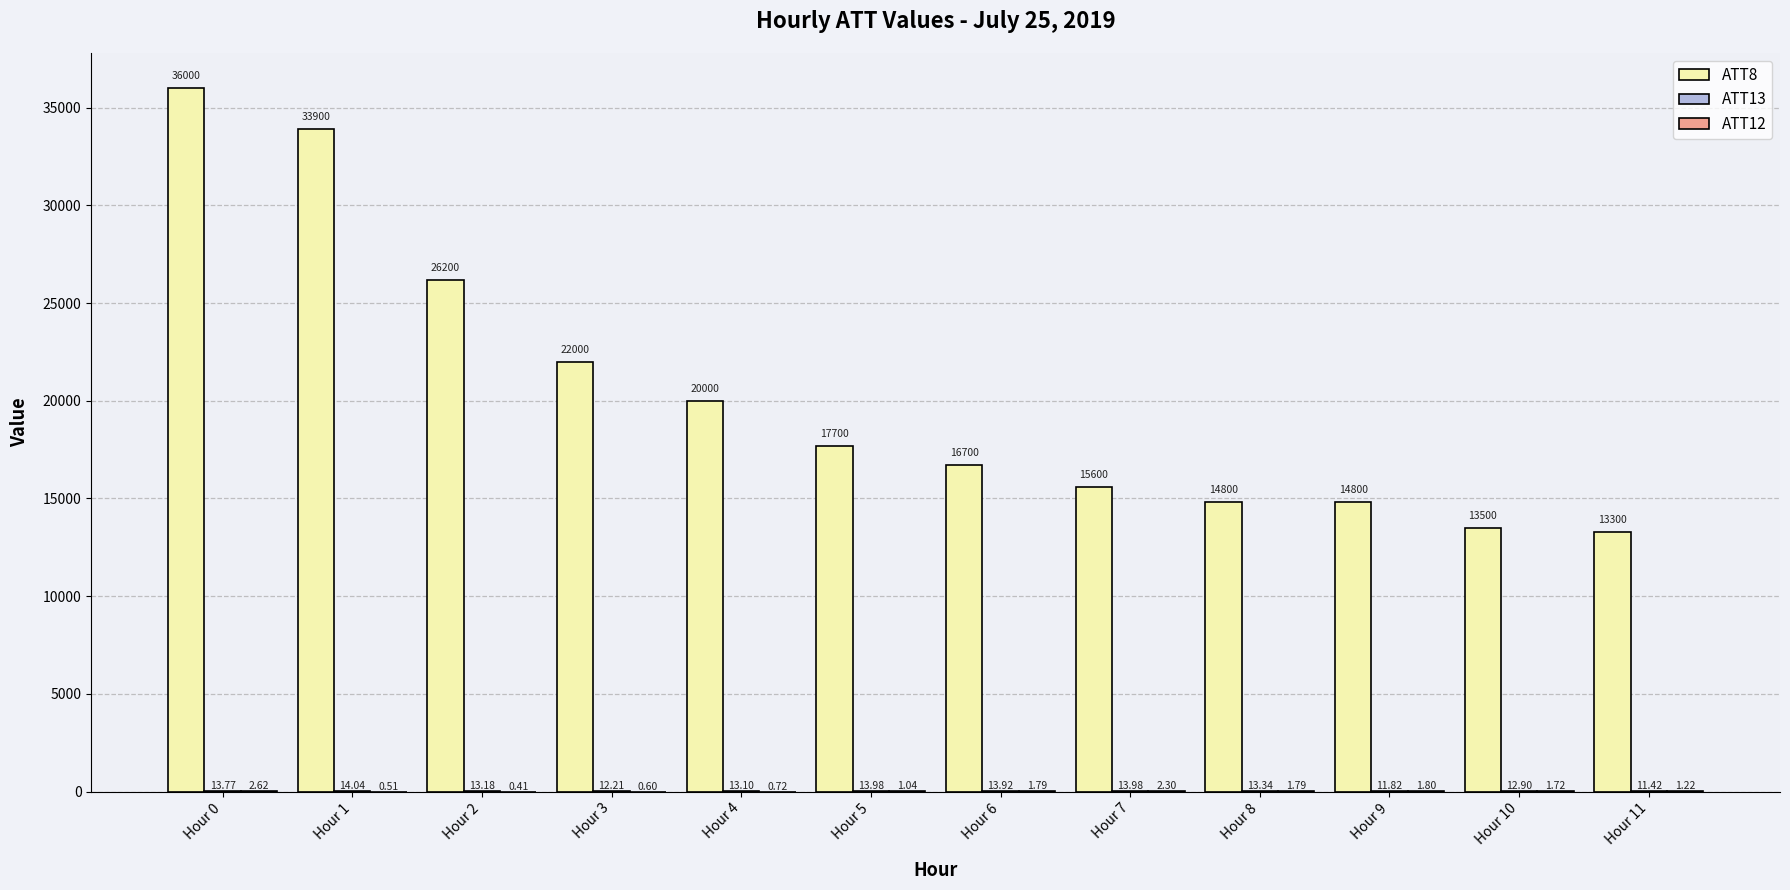

Are the bars horizontal?

No